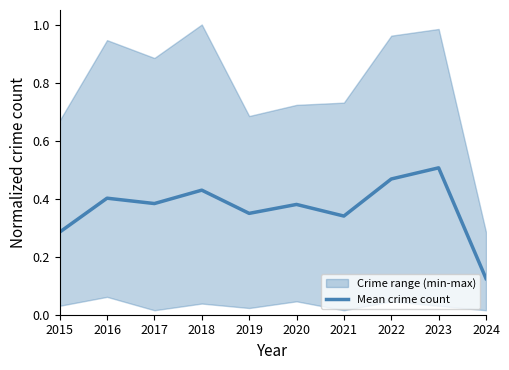

Read the value at 2019.

0.3